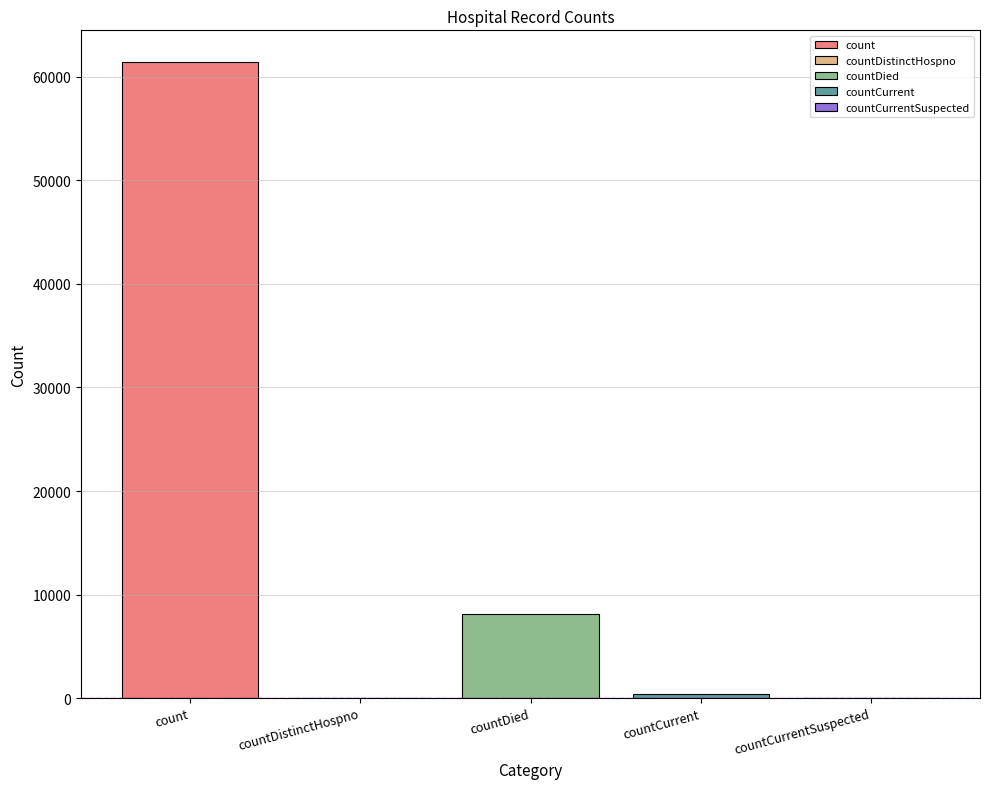

The value at countCurrent is 506. True or false?

False